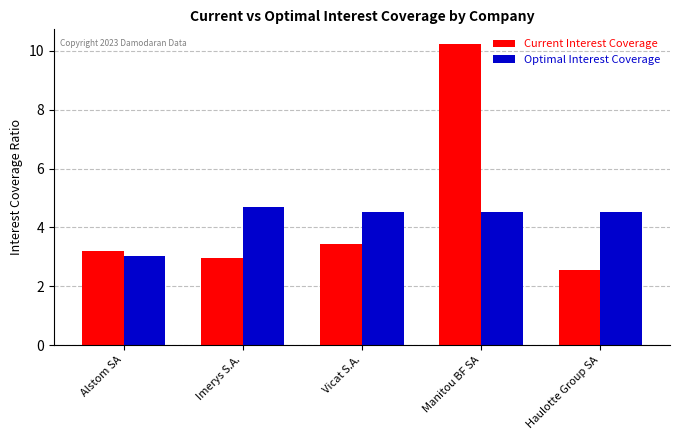

At how many categories does at least one series exceed 2?

5